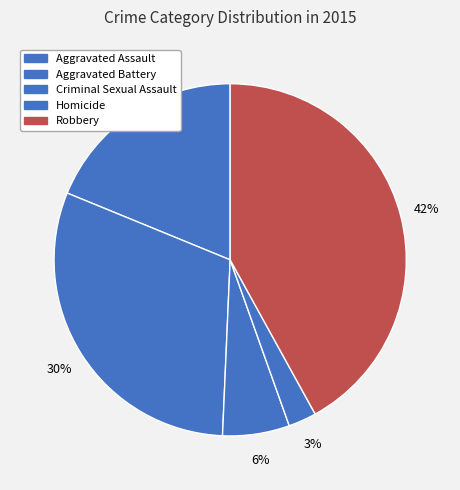

Does Aggravated Battery represent more than half of the total?

No